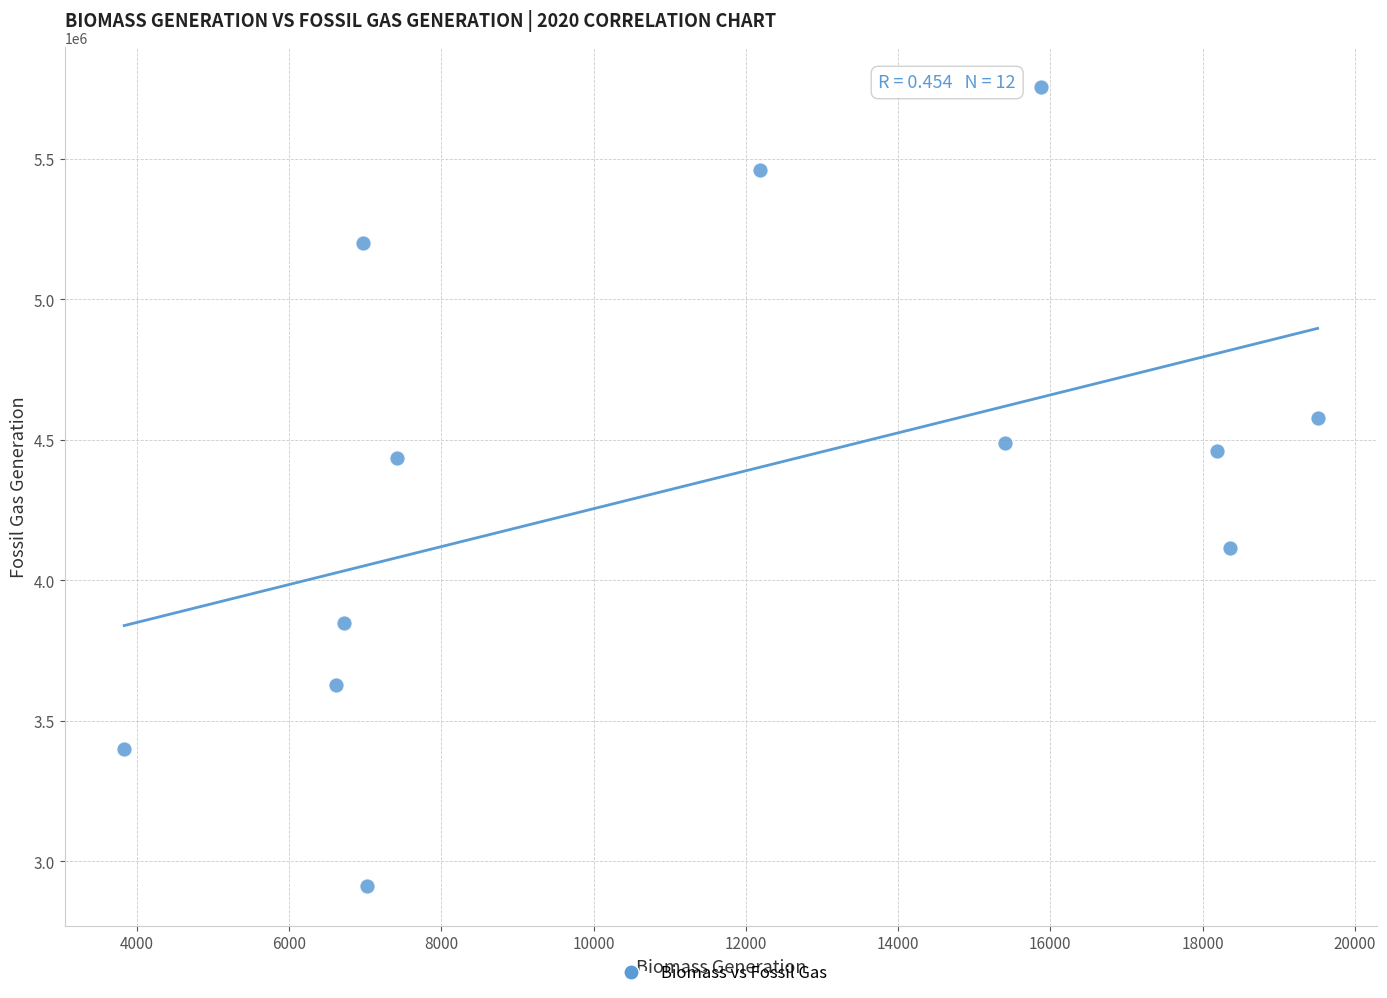

What is the average Y value?

4356828.1